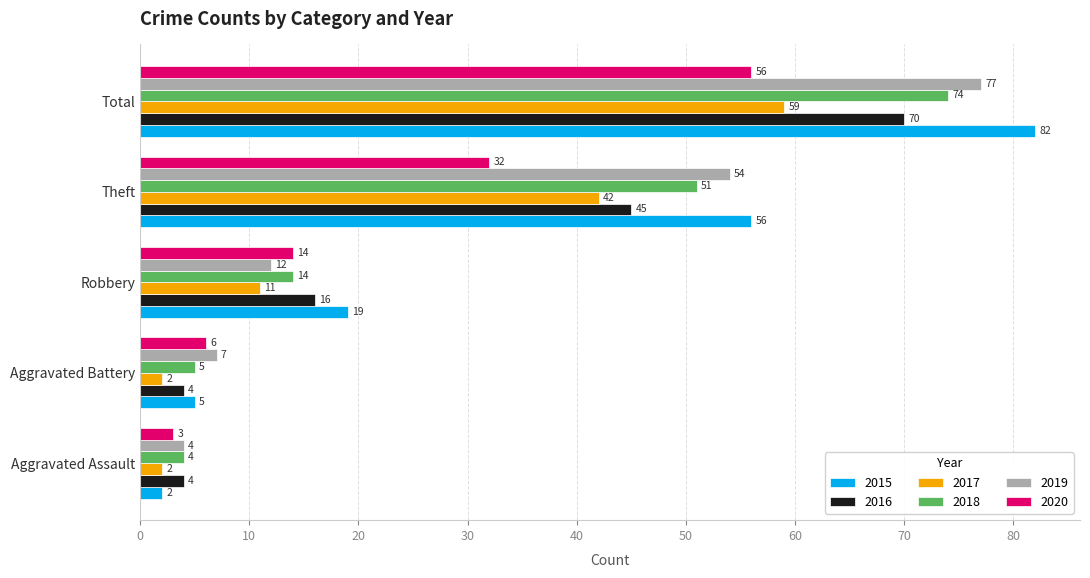

At which category is the sum across all series the highest?

Total